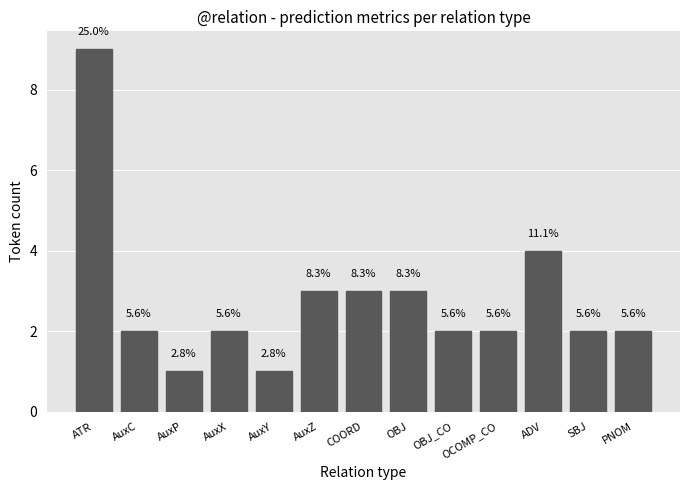

How many bars are there in total?

13